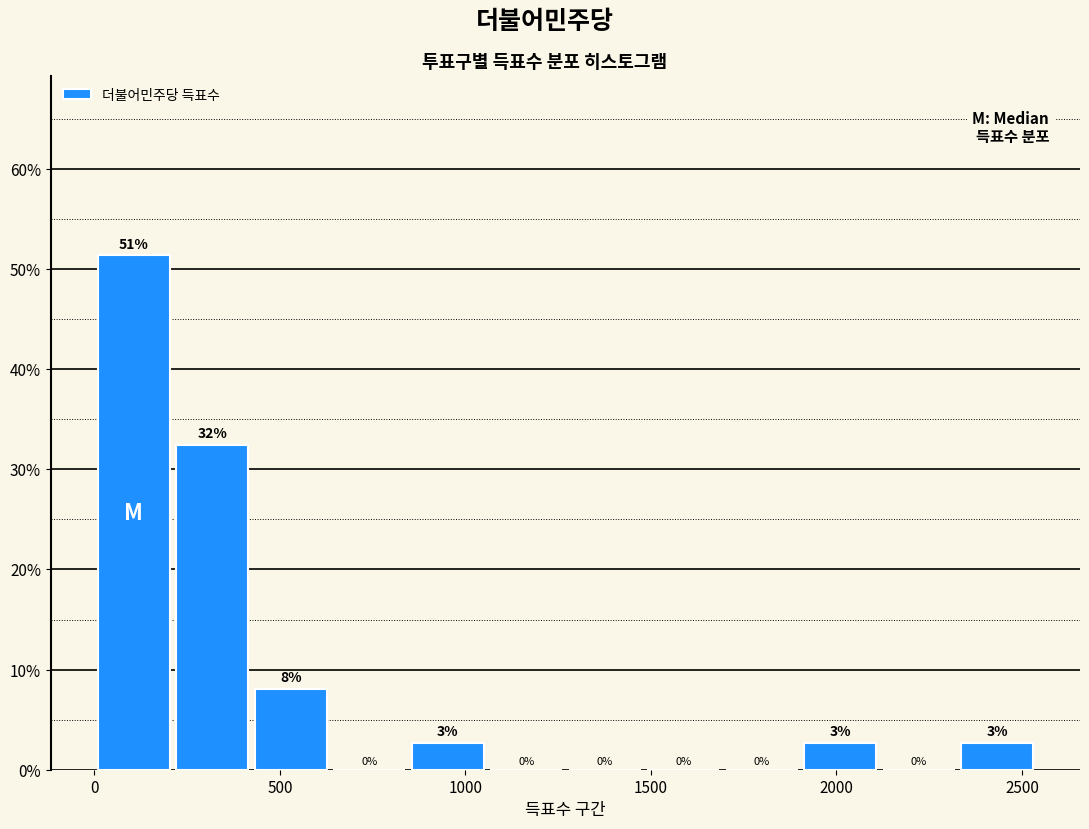

Which range on the x-axis has the tallest bar?

0 to 200